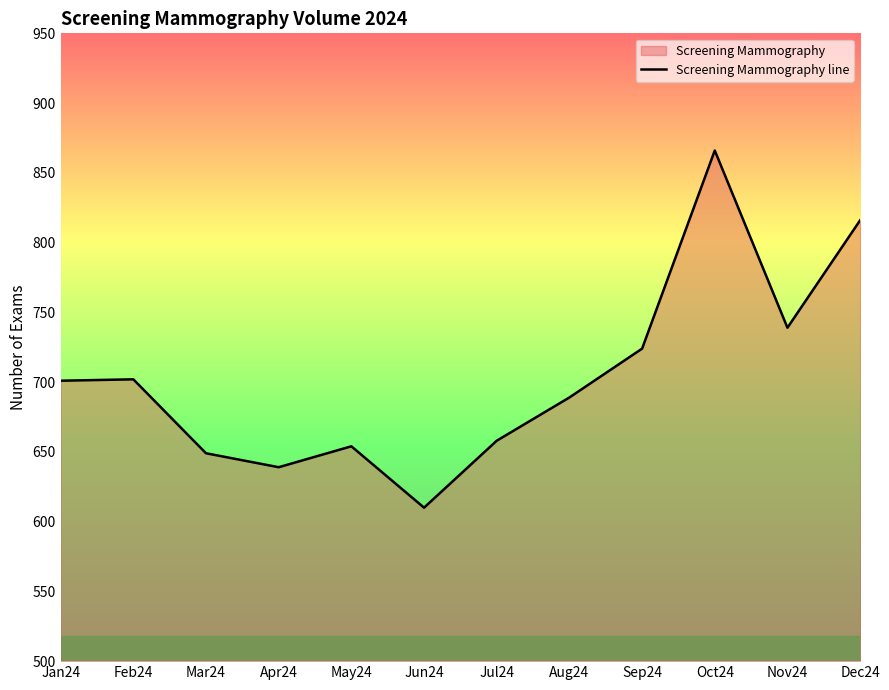

Is it true that the value at May24 is 654?

True